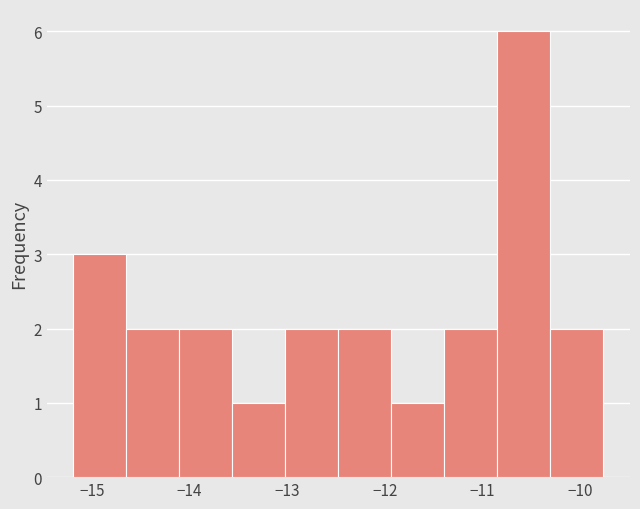

Reading left to right, transcribe this chart: for each bar, give the range it covers on the x-axis and its height. Neither the bar edges nor the heights are printed on the chart, so give them approximately, as read against the axes.

-15.2 to -14.6: 3
-14.6 to -14.1: 2
-14.1 to -13.6: 2
-13.6 to -13.0: 1
-13.0 to -12.5: 2
-12.5 to -11.9: 2
-11.9 to -11.4: 1
-11.4 to -10.8: 2
-10.8 to -10.3: 6
-10.3 to -9.8: 2